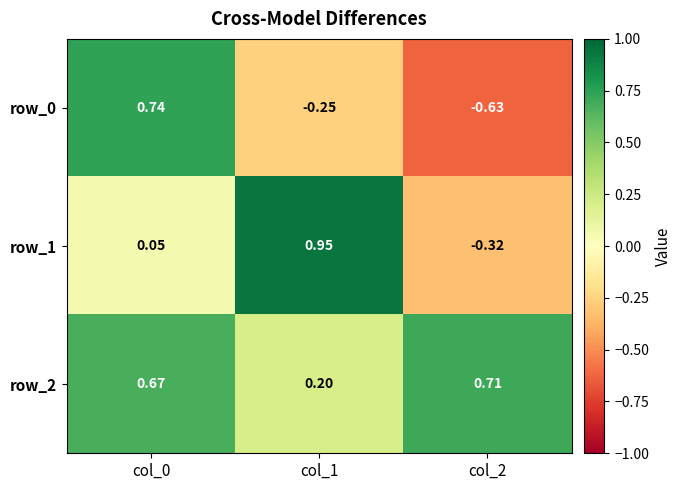

How many positive values does the row_0 series have?

1